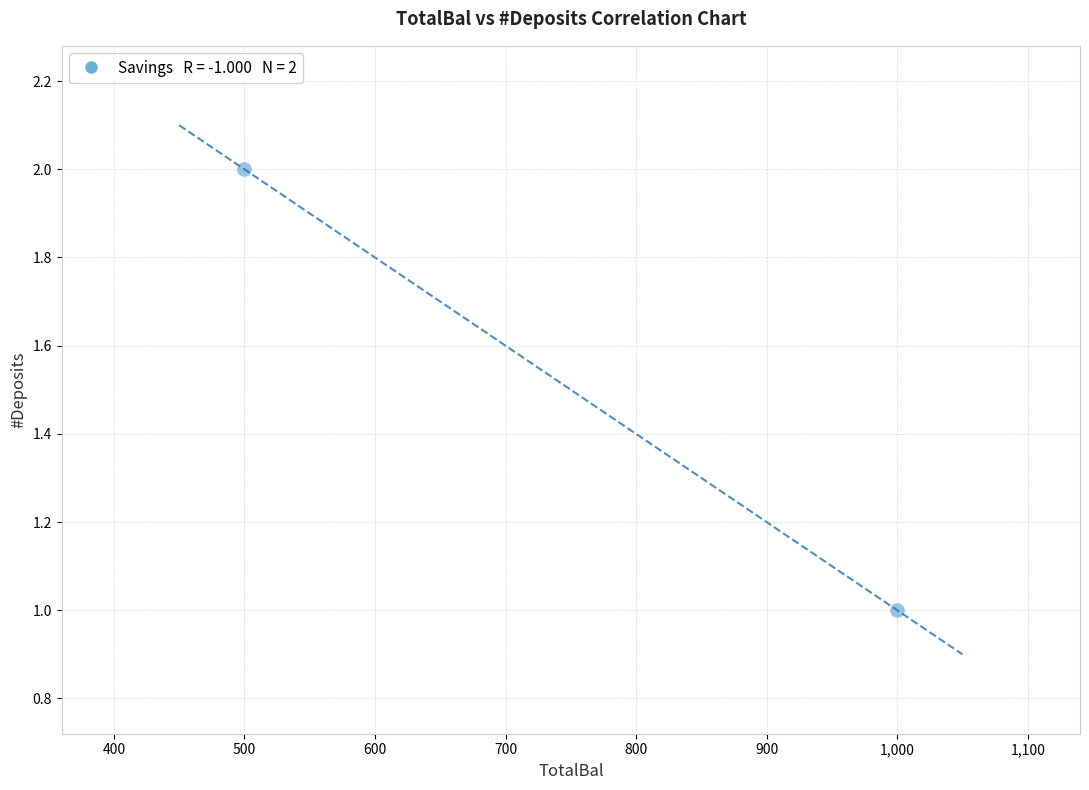

What is the average X value?

750